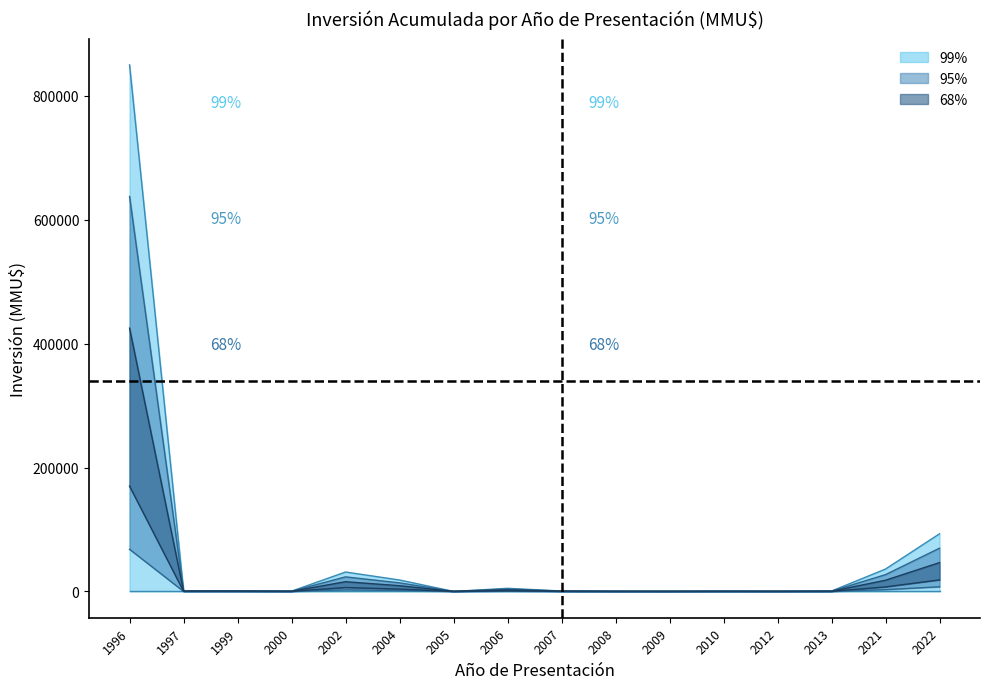

How many points are lower than both their immediate neighbors (excluding endpoints)?

4